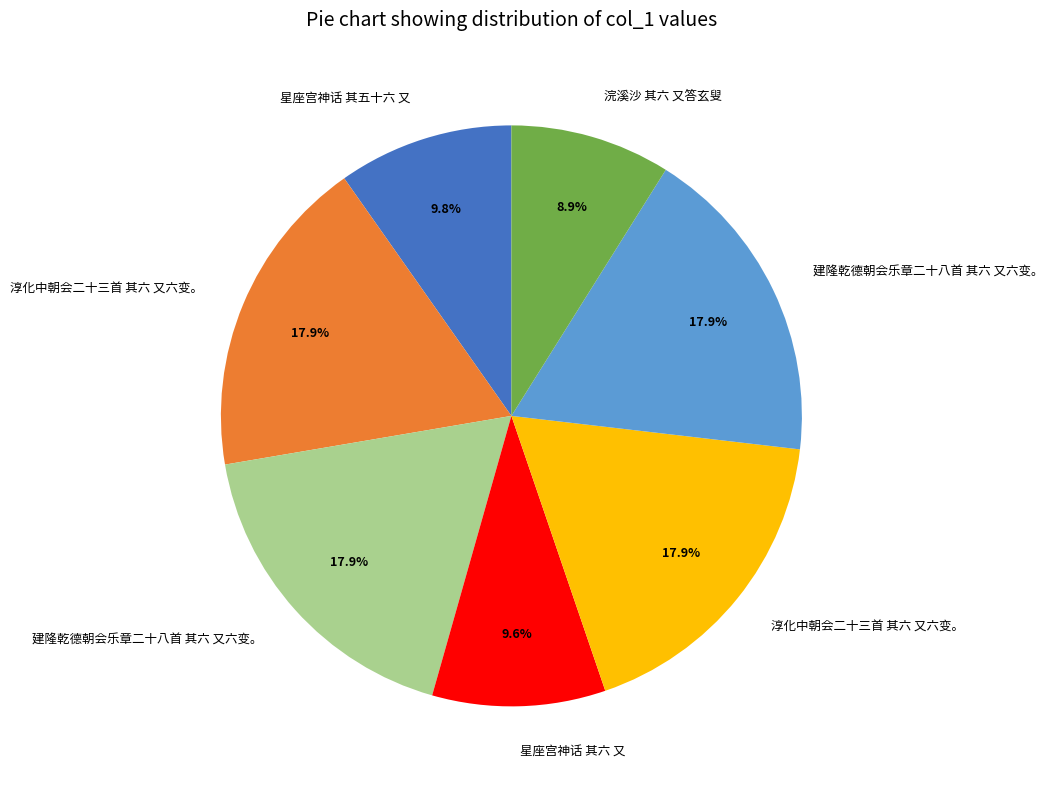

Is there any slice that represents more than half of the pie?

No